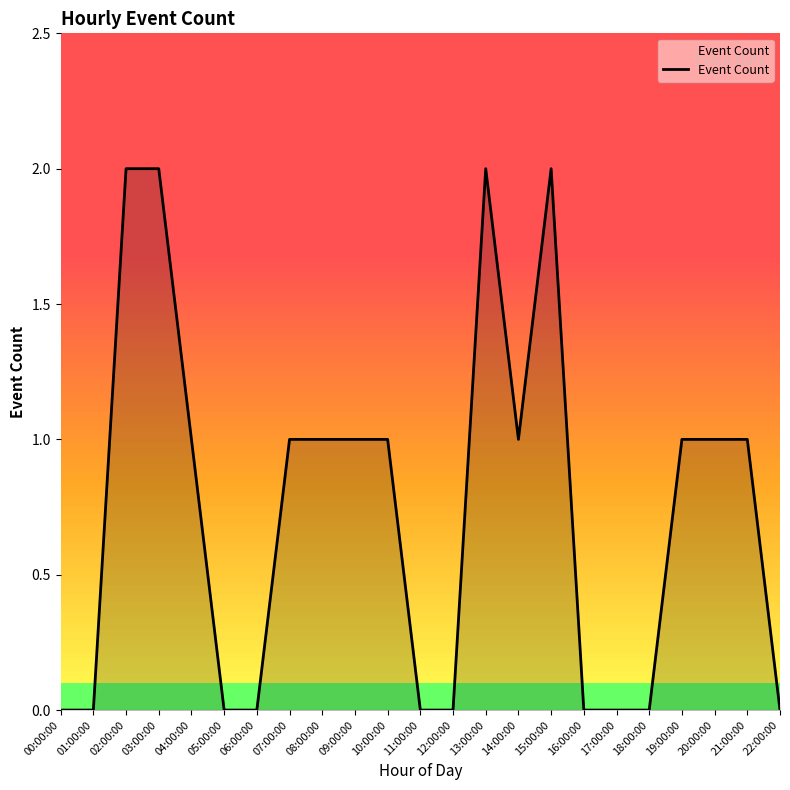

Count the values in the range 0 to 1.

19